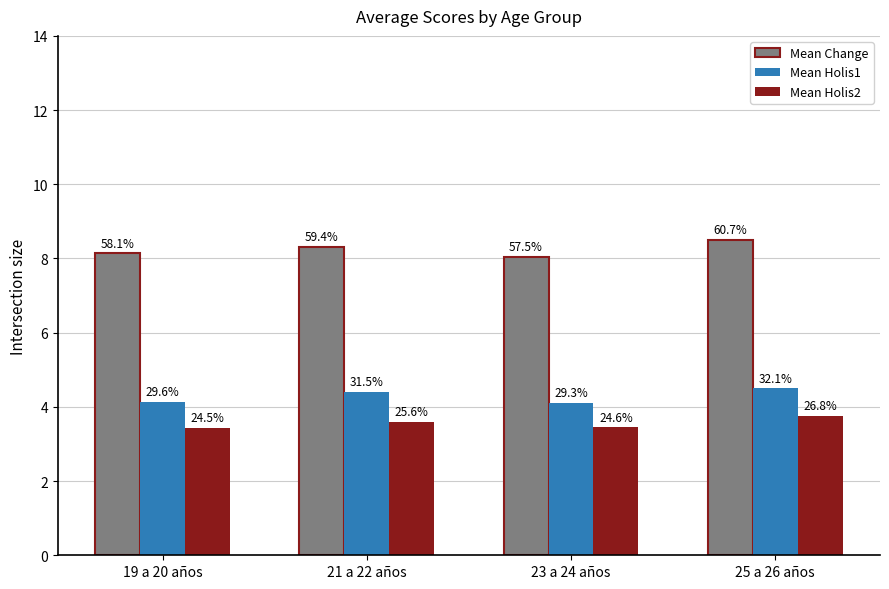

What position from the right is 19 a 20 años?

4